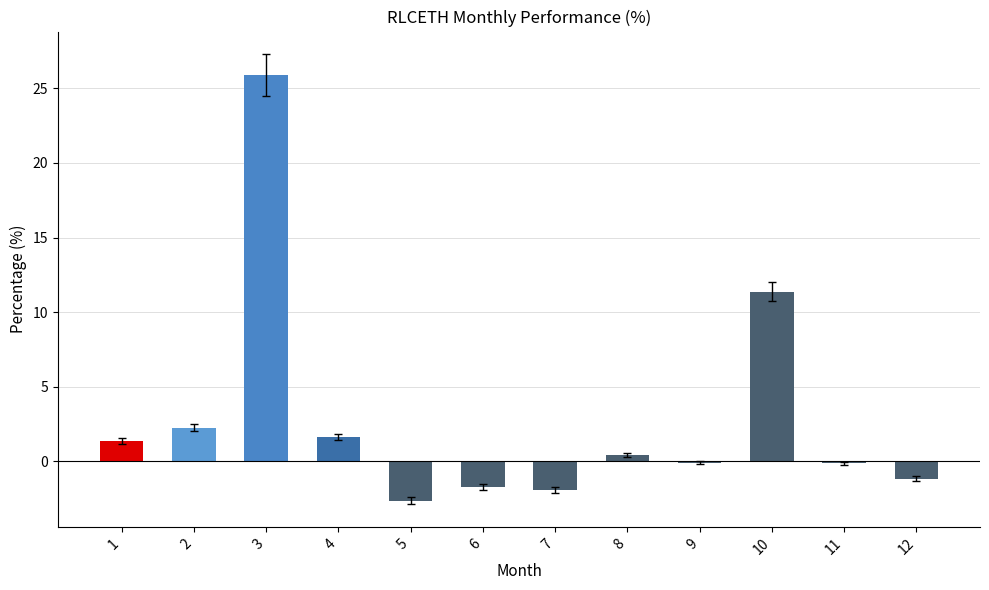

What is the difference between the values at 4 and 7?

3.5